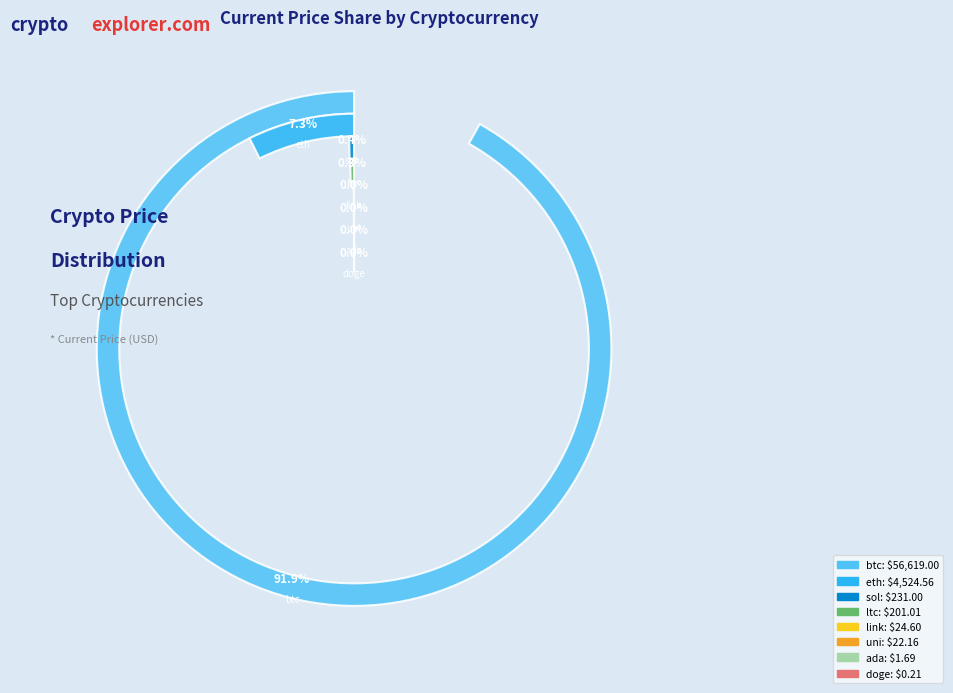

Count the number of slices in the pie.

8